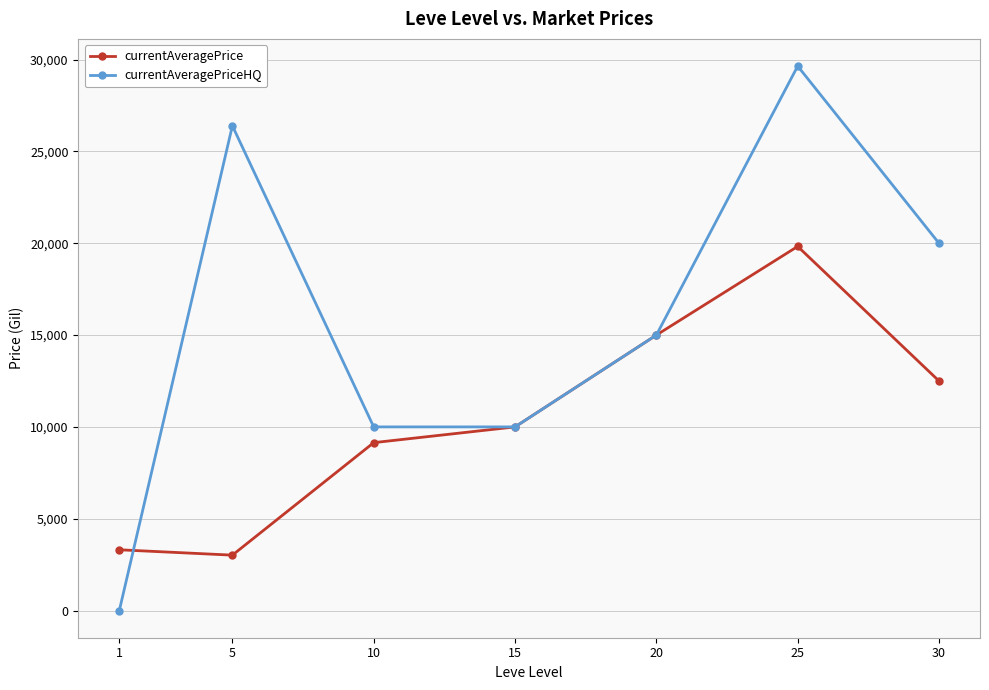

Between 5 and 15, which series saw the biggest shift?

currentAveragePriceHQ